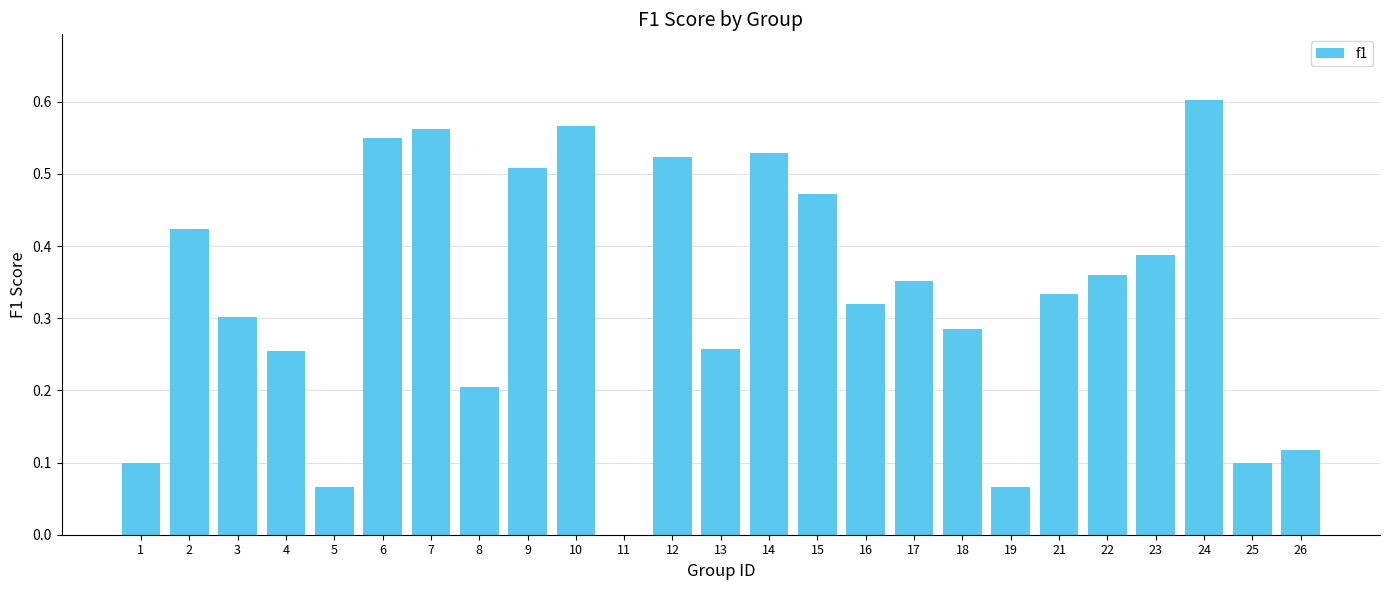

What is the sum of all values?

8.2